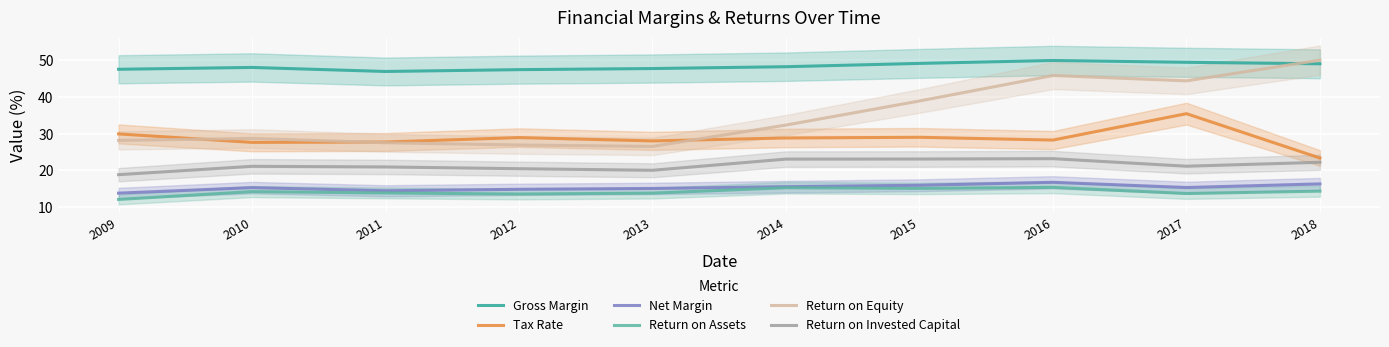

What is the value of the Return on Assets point at the 2nd from the left?

14.2